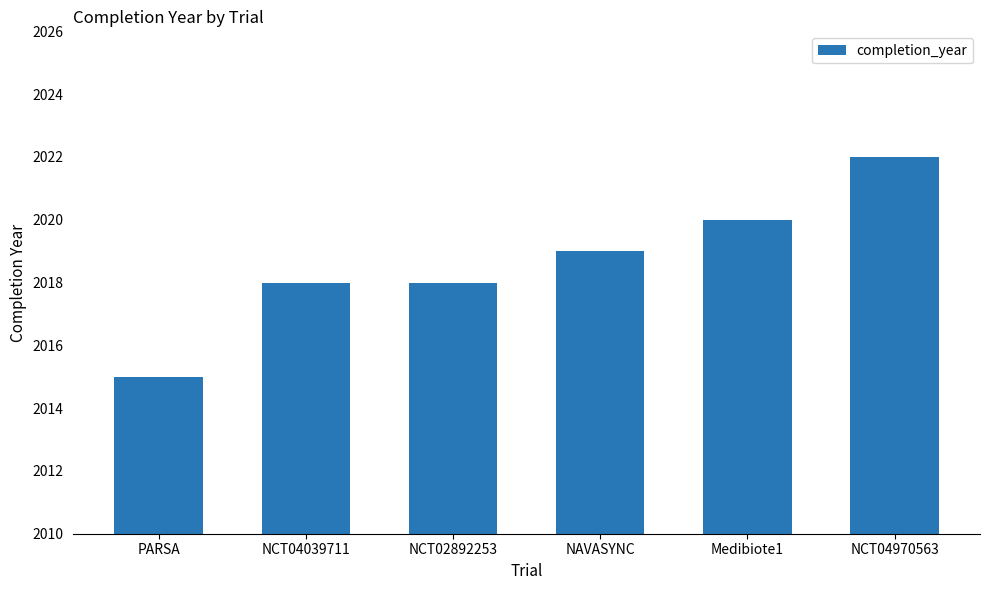

How many values are below 2019?

3